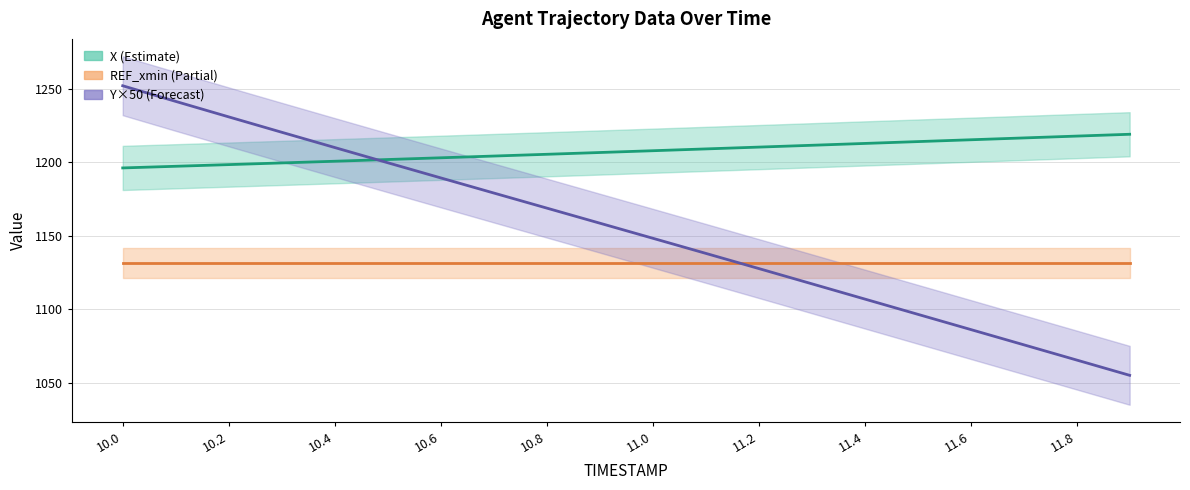

What is the greatest value displayed?

1251.9